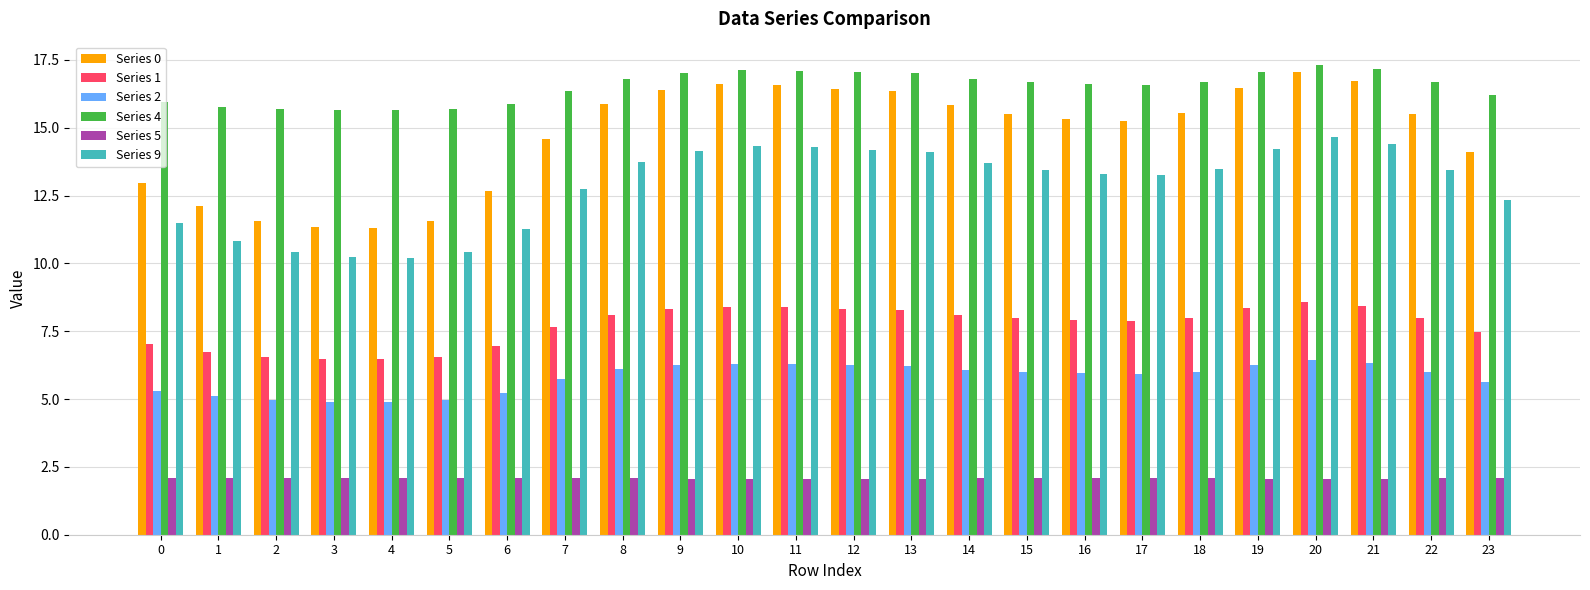

Rank the series at 6 from highest to lowest value.

Series 4, Series 0, Series 9, Series 1, Series 2, Series 5